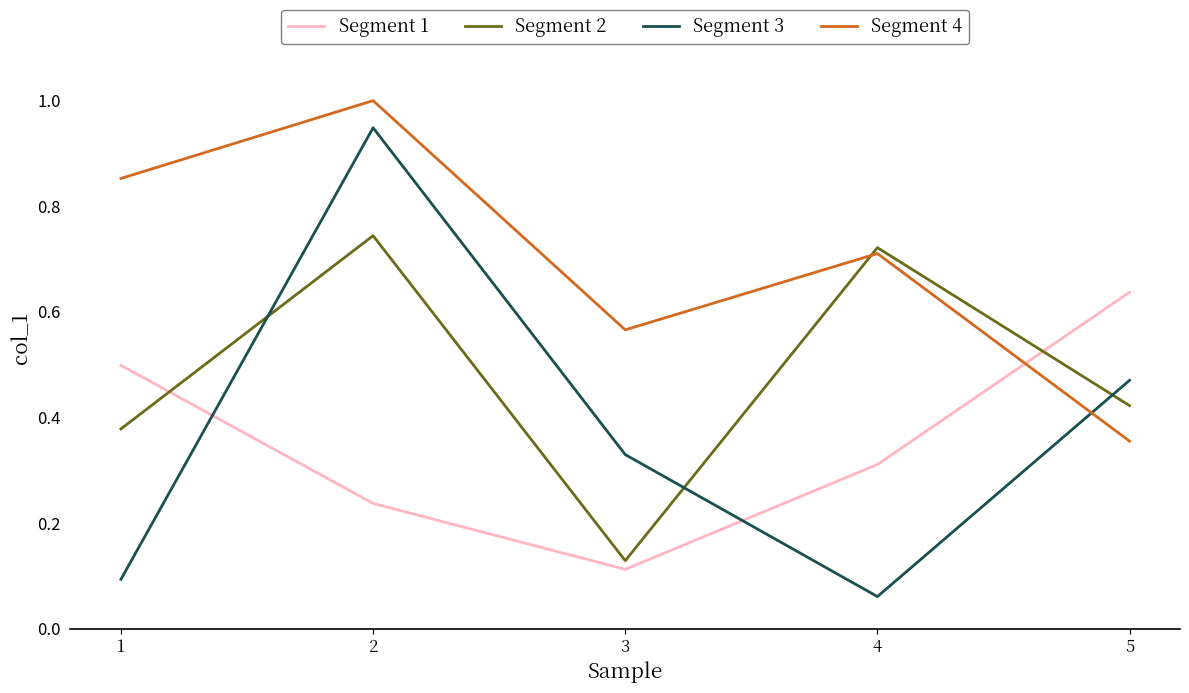

The Segment 3 series shows 1.7 at 2. True or false?

False